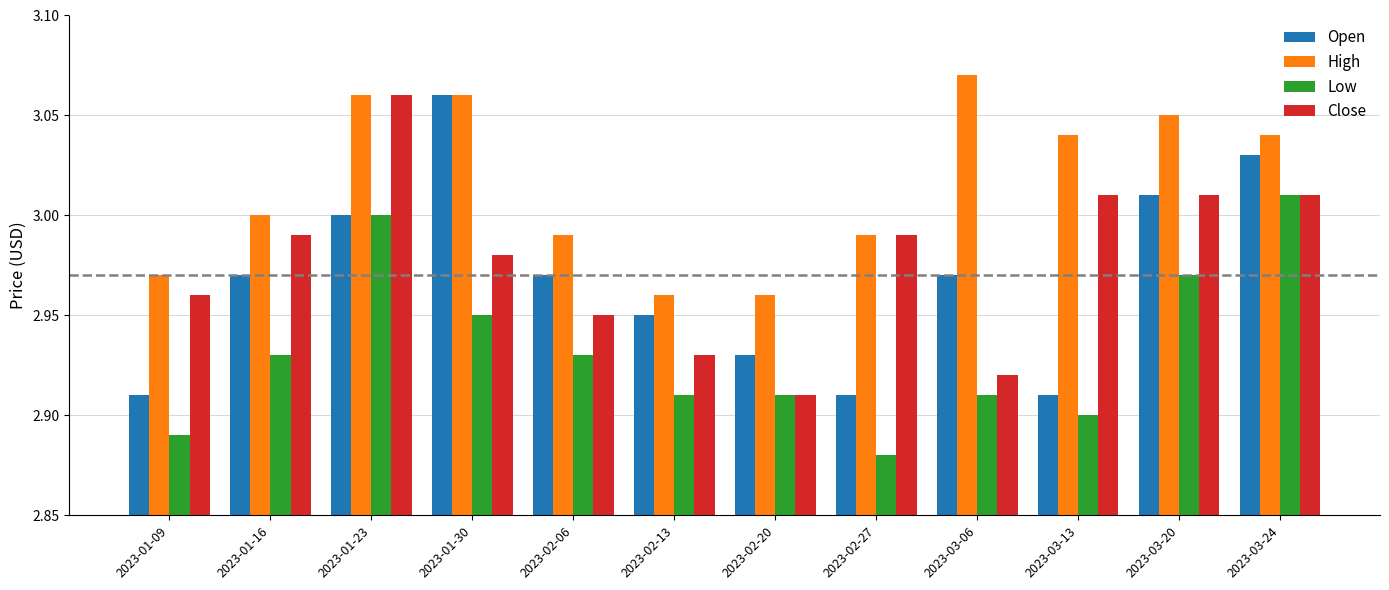

Is it true that Open equals 2.9 at 2023-01-09?

True